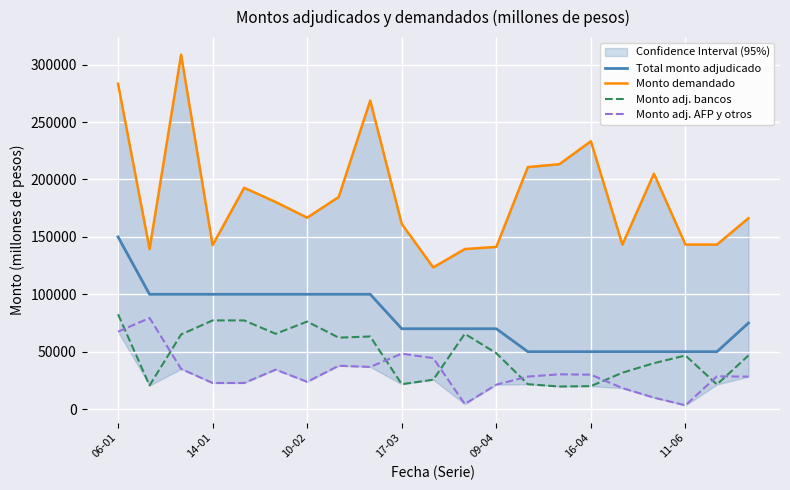

True or false: Monto adj. AFP y otros and Total monto adjudicado cross at least once.

False